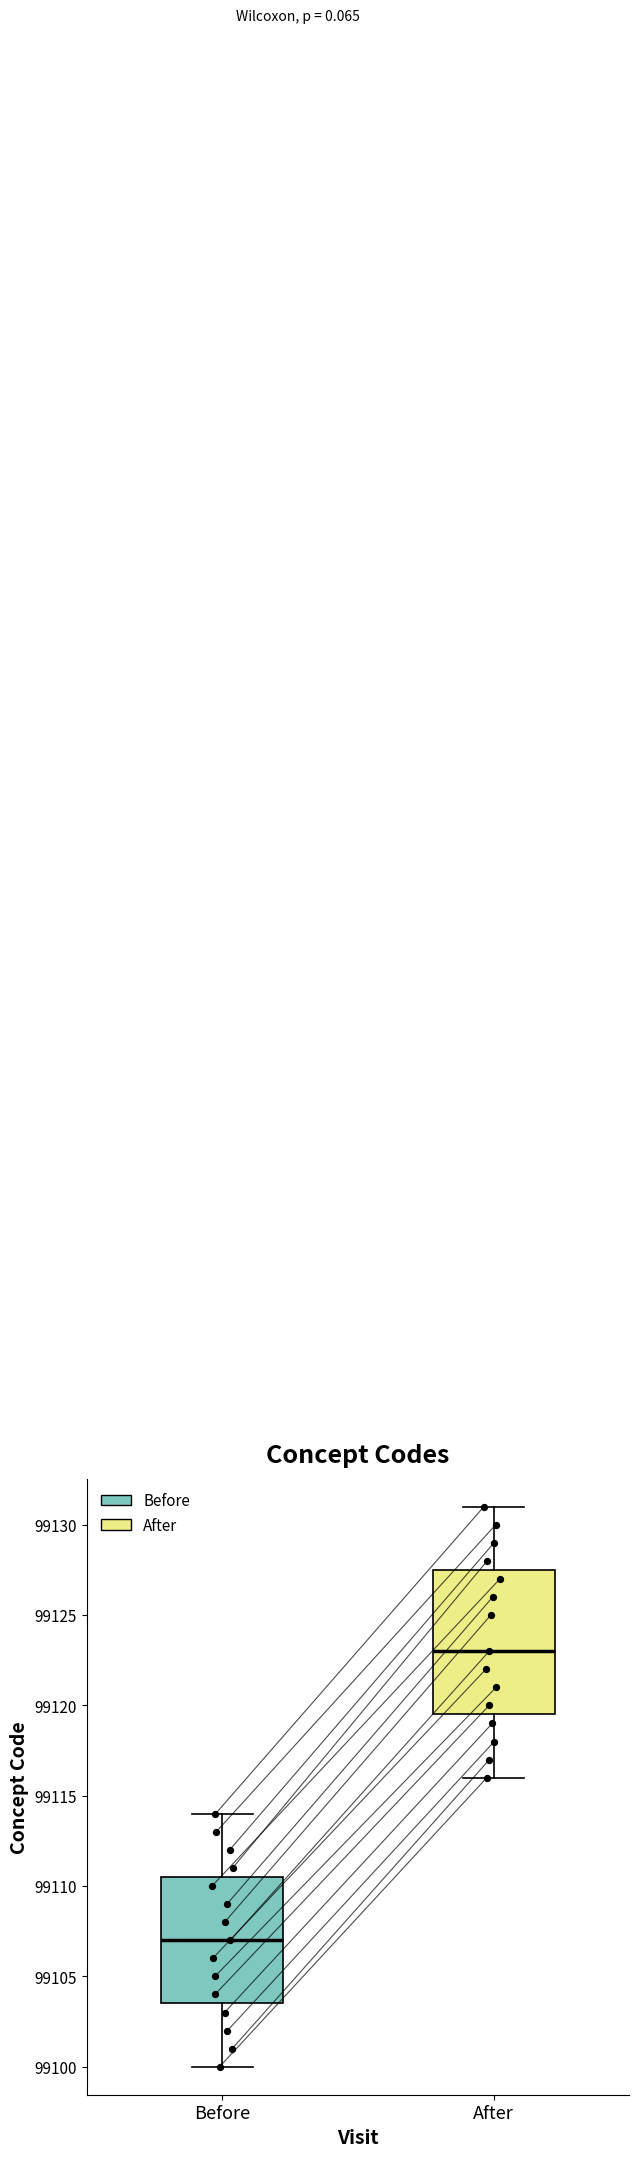

Where does the median line of the box for Before sit on the y-axis? The values are not printed on the chart, so give them approximately, as read against the axis.

99107.0